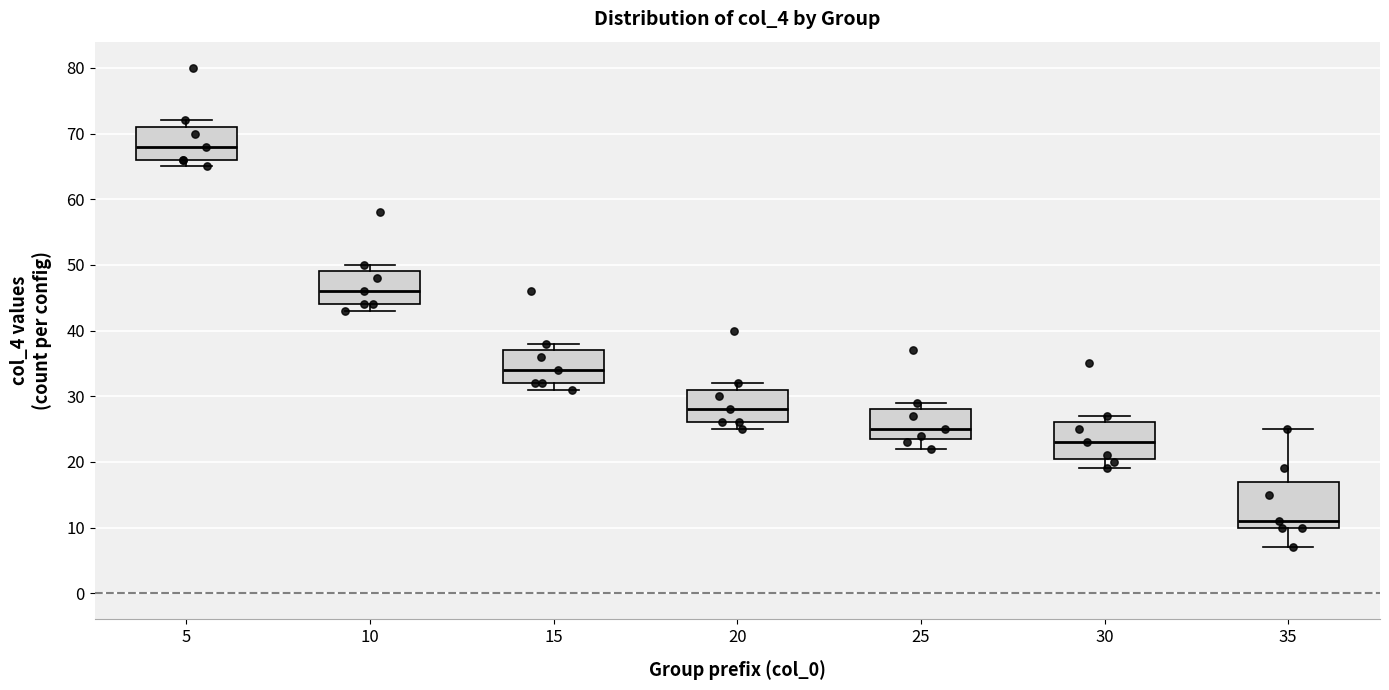

Reading left to right, read every box against the y-axis: the position of its median line, the range the box covers, and the ends of its whiskers. The values are not printed on the chart, so give them approximately, as read against the axis.

5: median 68, box 66 to 71, whiskers 65 to 72
10: median 46, box 44 to 49, whiskers 43 to 50
15: median 34, box 32 to 37, whiskers 31 to 38
20: median 28, box 26 to 31, whiskers 25 to 32
25: median 25, box 24 to 28, whiskers 22 to 29
30: median 23, box 21 to 26, whiskers 19 to 27
35: median 11, box 10 to 17, whiskers 7 to 25